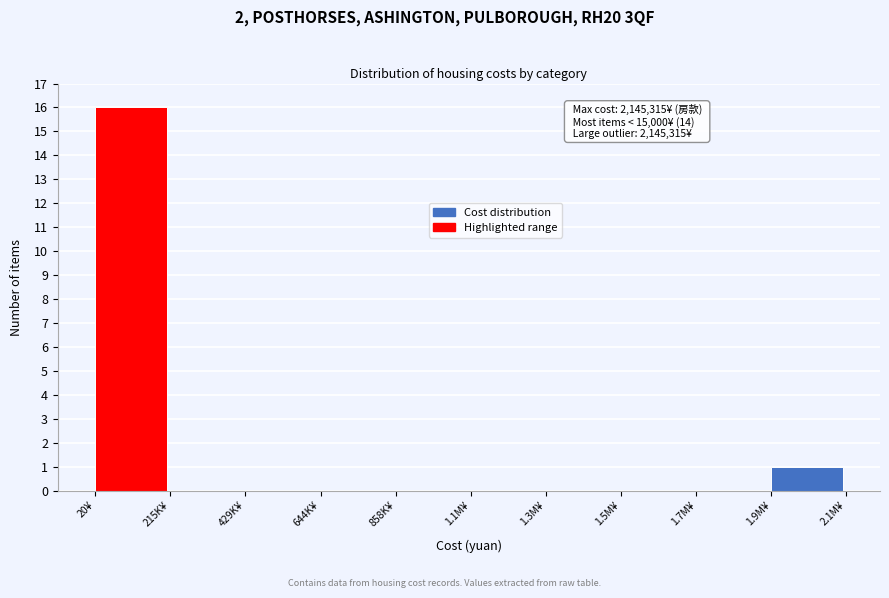

Reading left to right, extract all data points from this chart.

20¥=16	215K¥=0	429K¥=0	644K¥=0	858K¥=0	1.1M¥=0	1.3M¥=0	1.5M¥=0	1.7M¥=0	1.9M¥=1